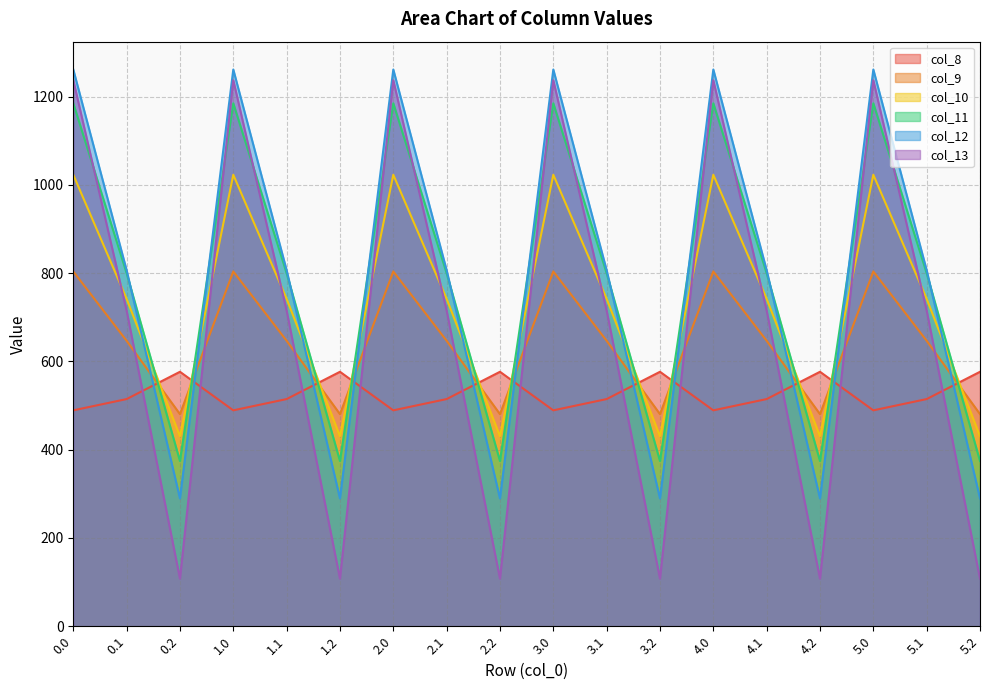

In col_8, how many points are lower than both neighbors (excluding endpoints)?

5